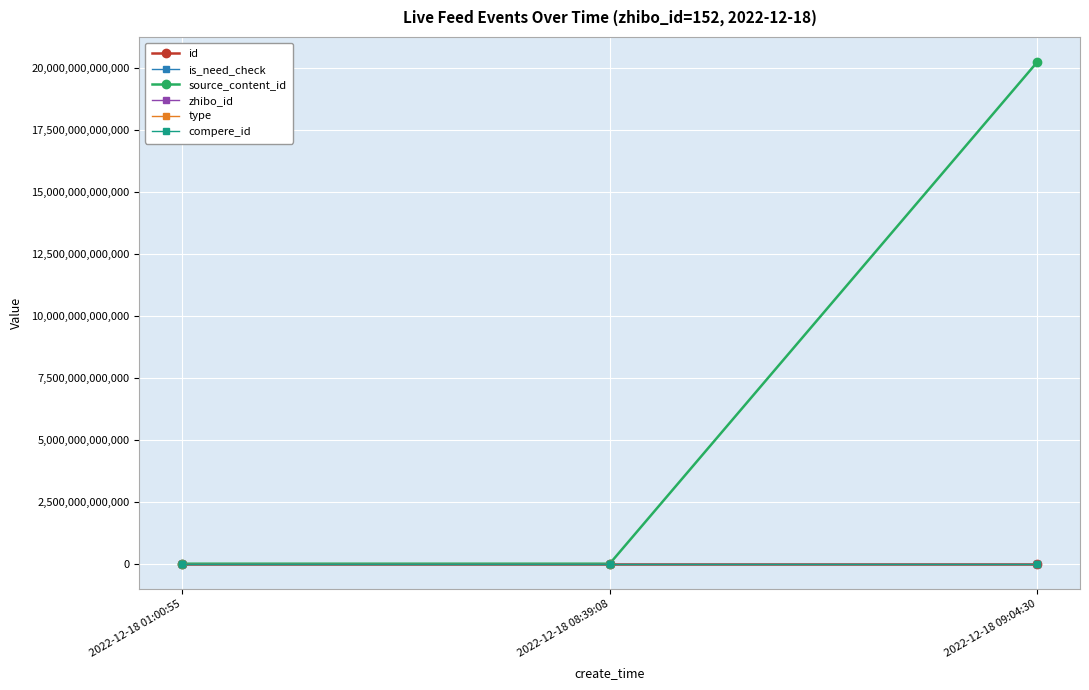

What is the average value of the id series?

2908249